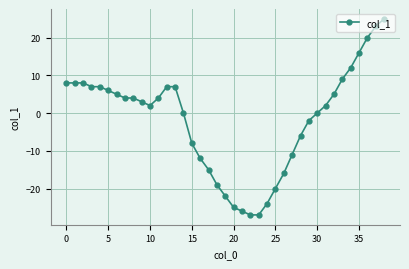

What is the greatest value displayed?

25